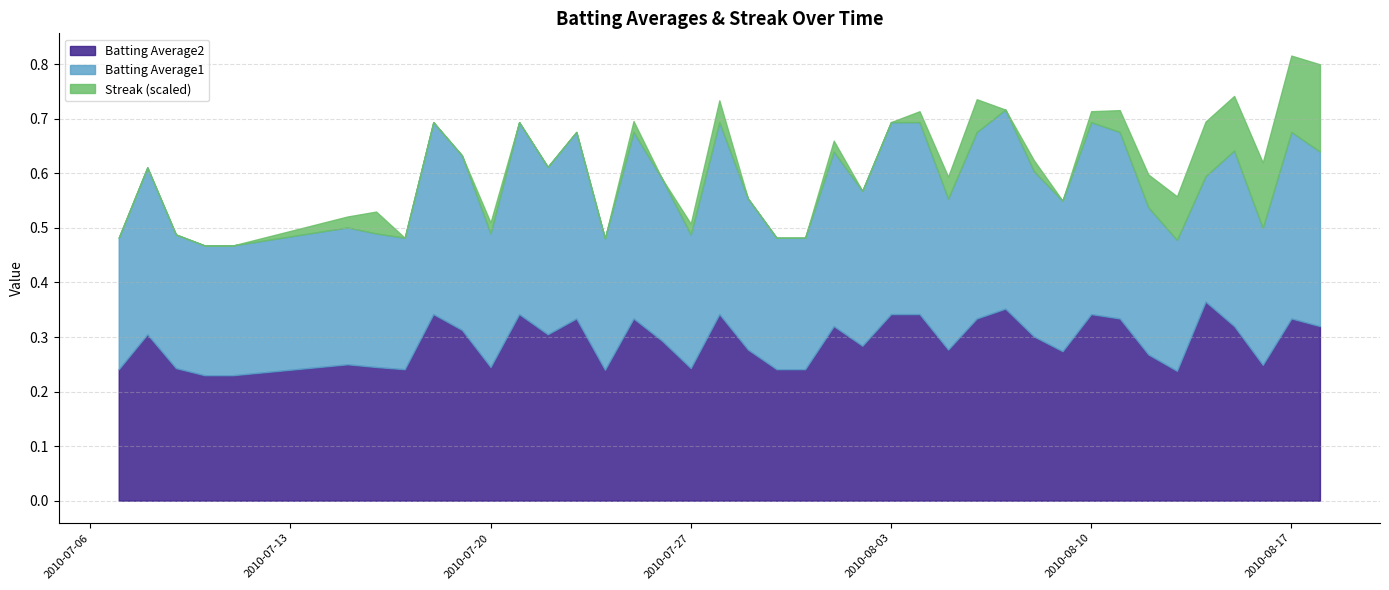

Does the chart have visible grid lines?

Yes